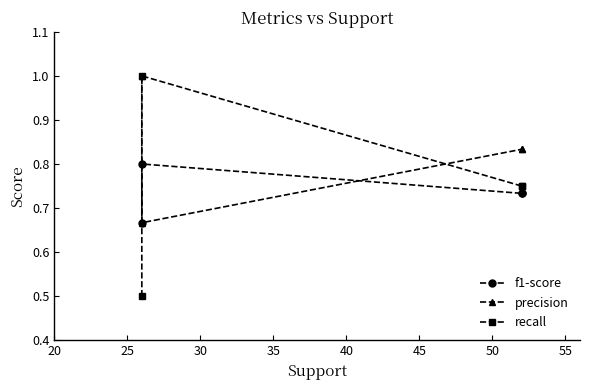

Between 20 and 35, which series saw the biggest shift?

recall